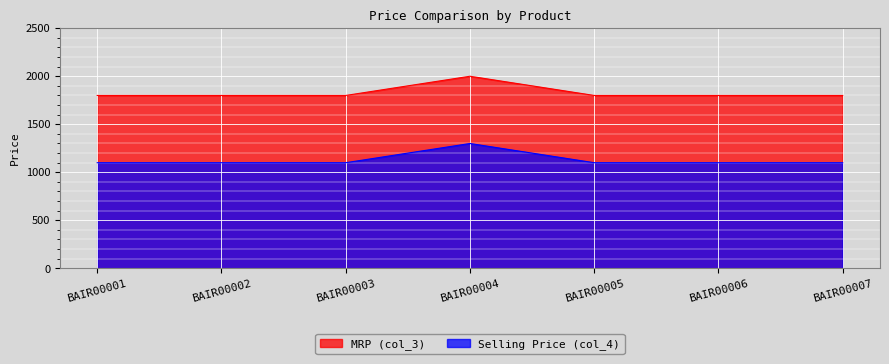

Between BAIR00003 and BAIR00007, which series saw the biggest shift?

col_3